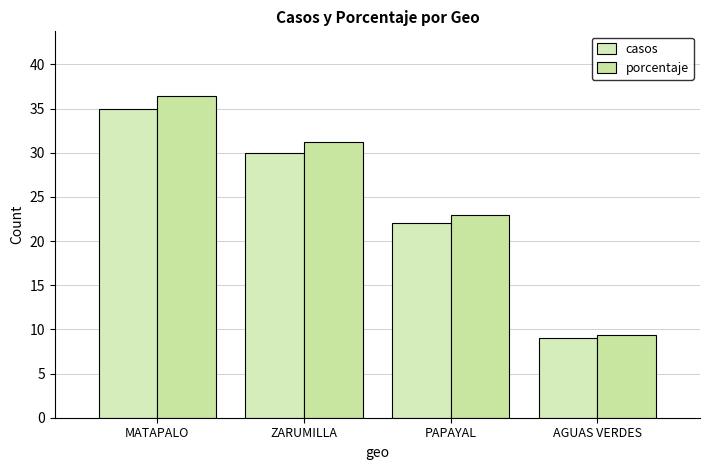

How many casos values are between 22 and 35?

3